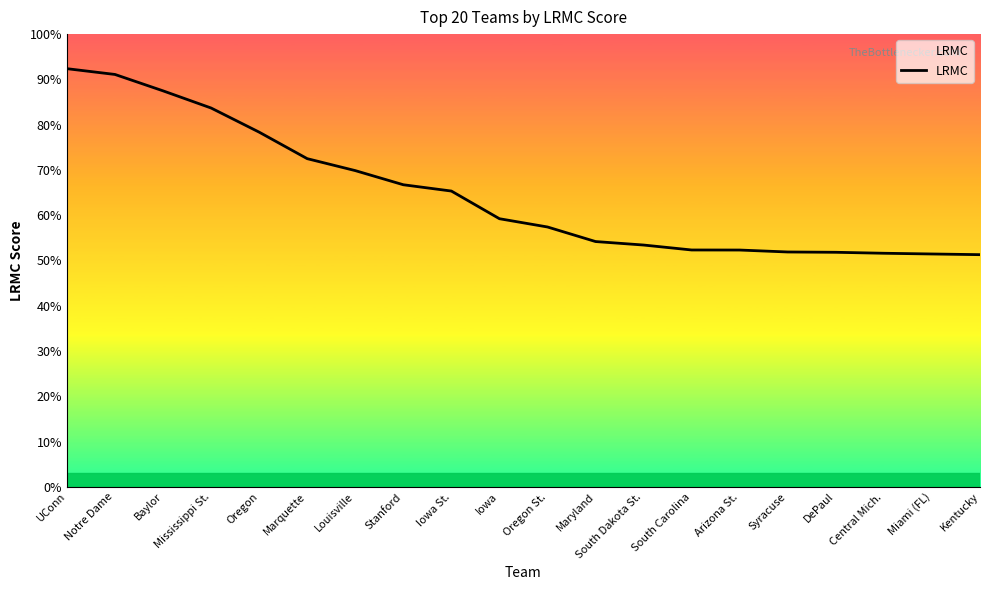

Is it true that the value at South Carolina is 0.0?

True